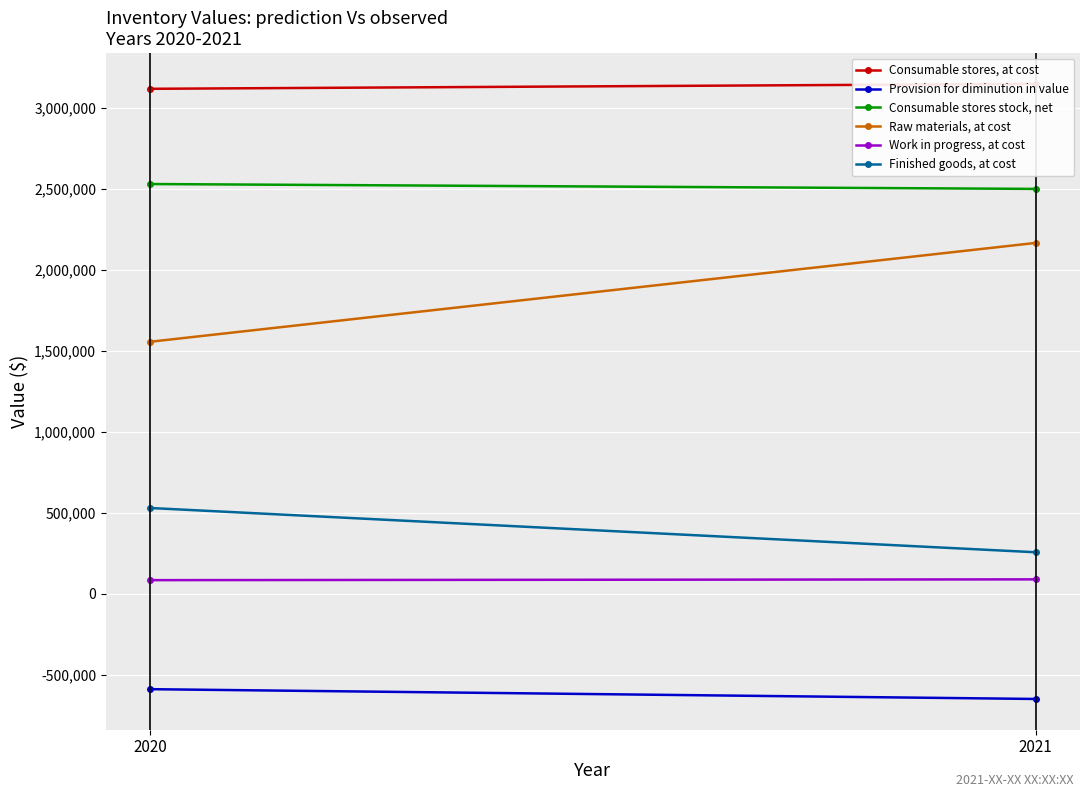

What is the total value across all series at 2020?

7237423